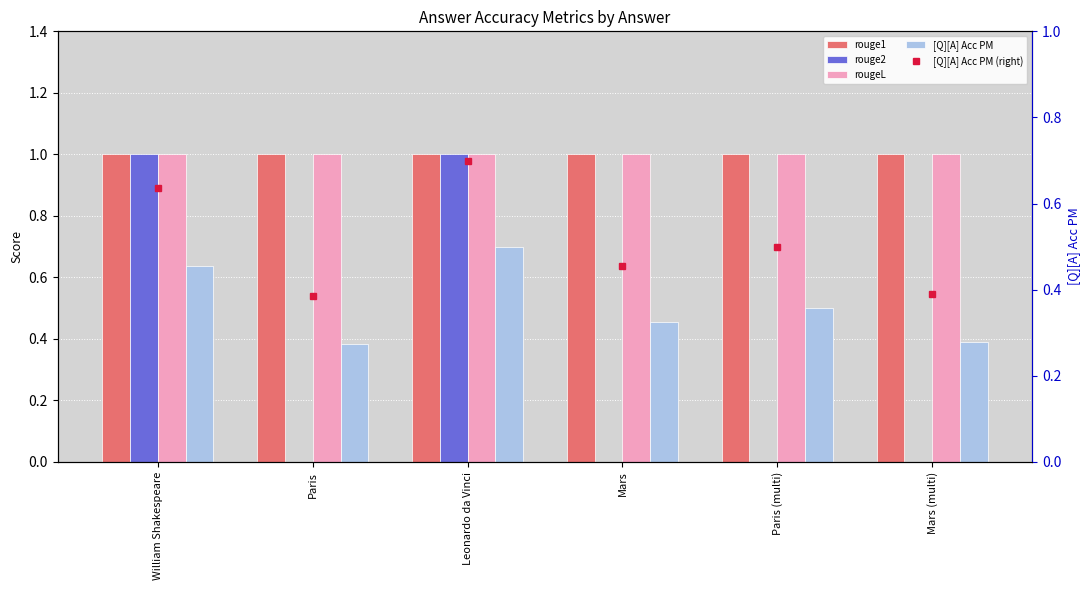

What are all the series names shown in the legend?

rouge1, rouge2, rougeL, [Q][A] Acc PM, [Q][A] Acc PM (right)